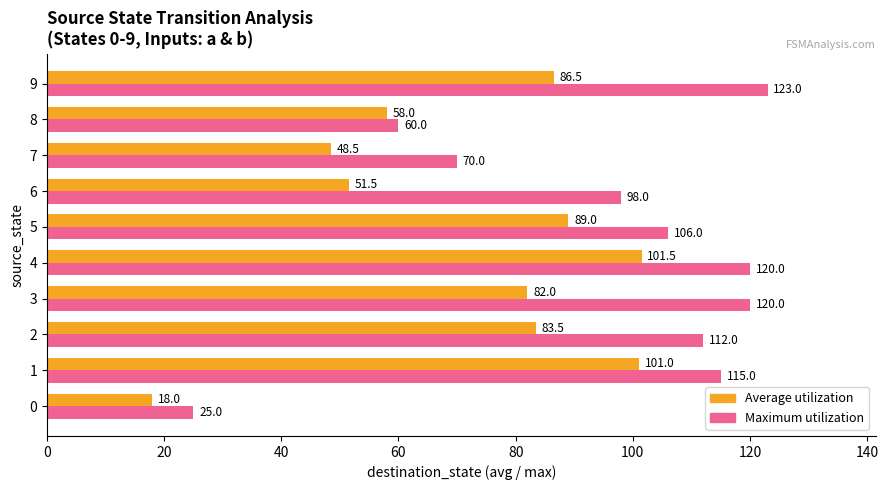

Where is Average utilization nearest to the value 59?

8